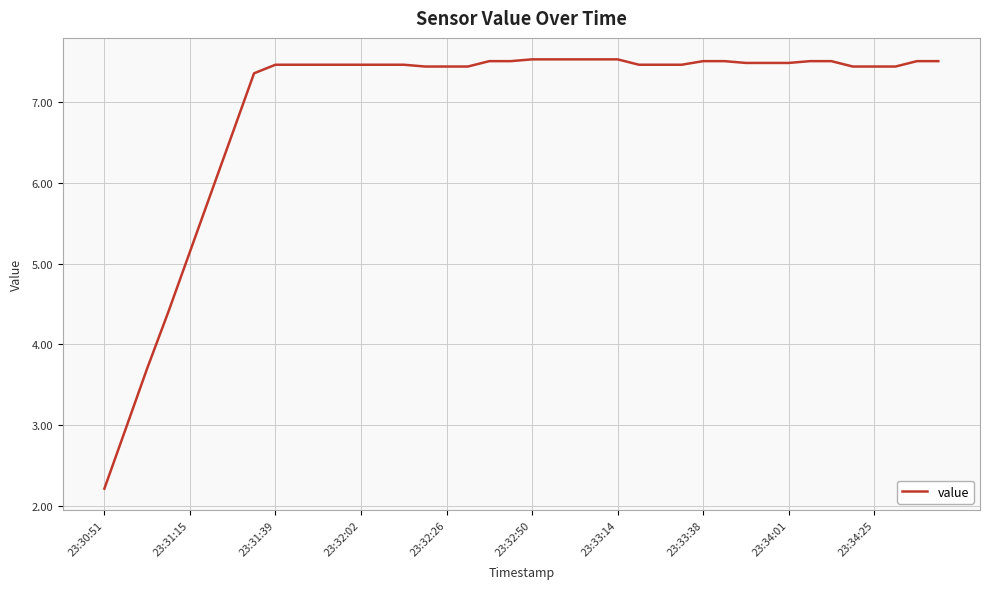

What is the difference between the maximum and minimum values?

5.3